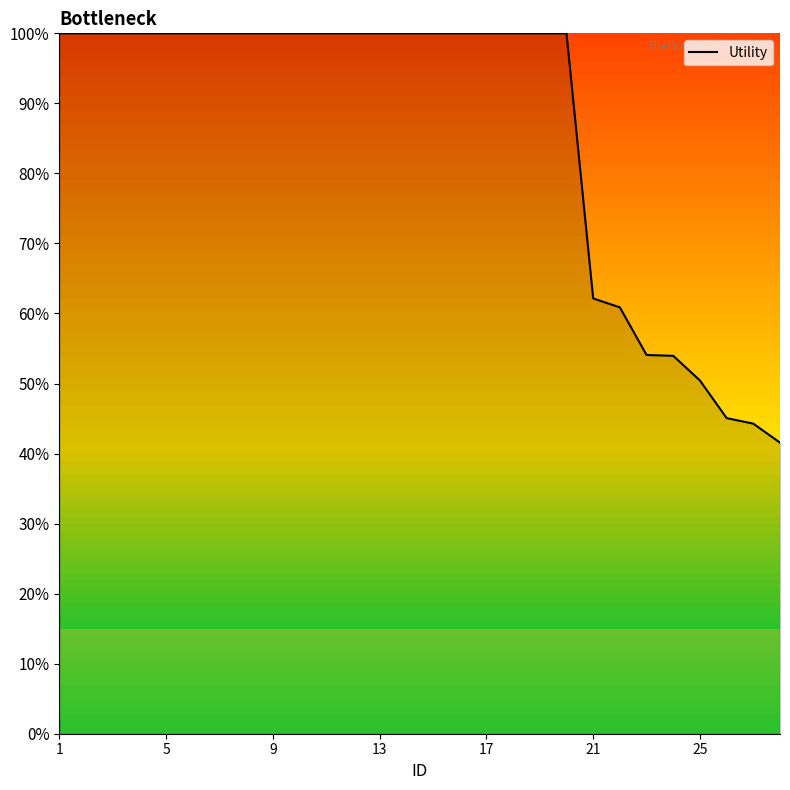

What is the greatest value displayed?

100.0